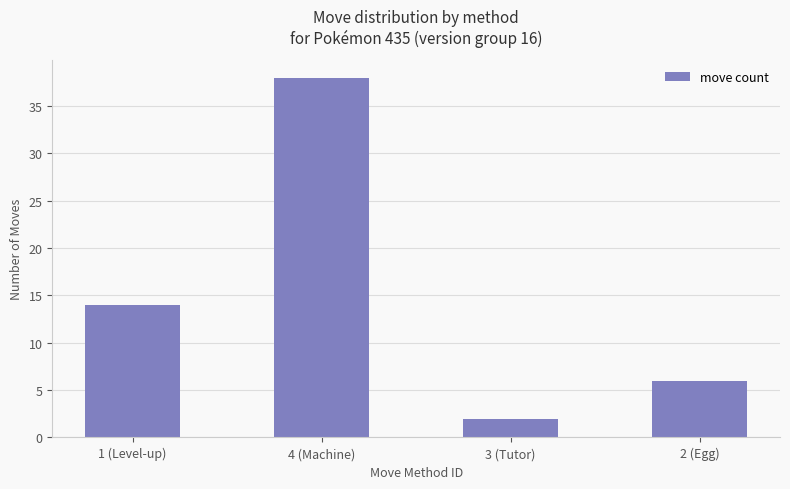

How many distinct data groups are displayed?

1